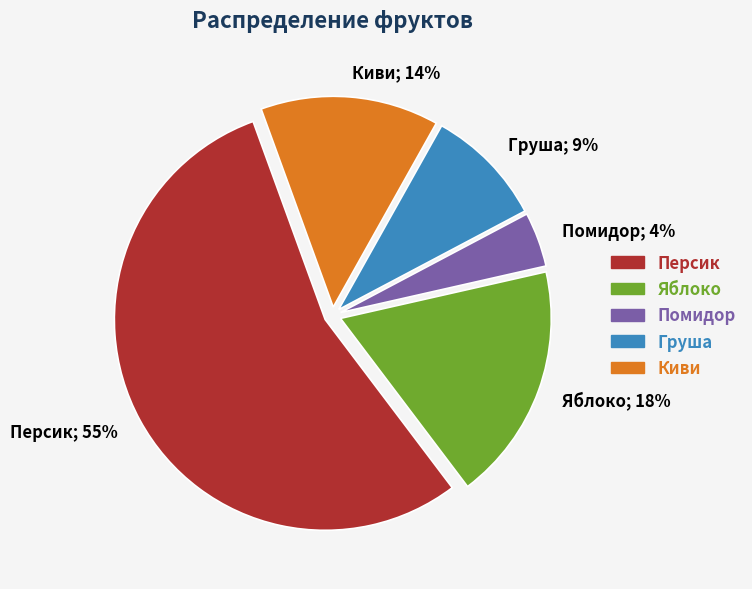

Which category has the smallest portion of the pie?

Помидор